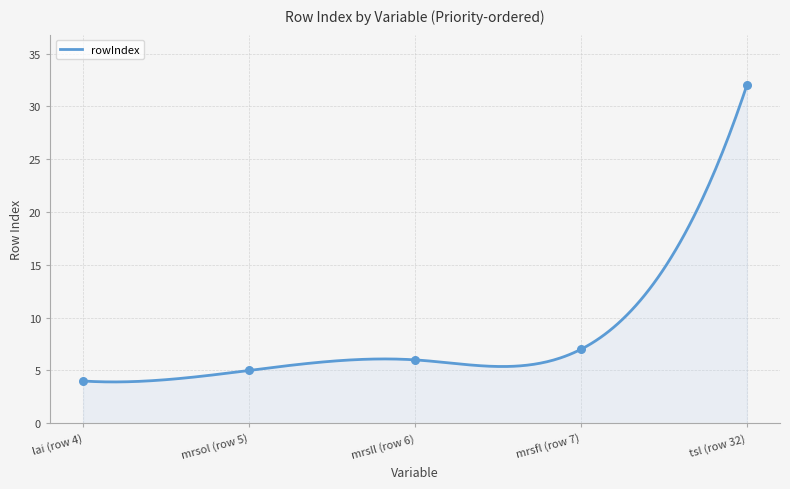

What is the highest value of the rowIndex series?

32.0